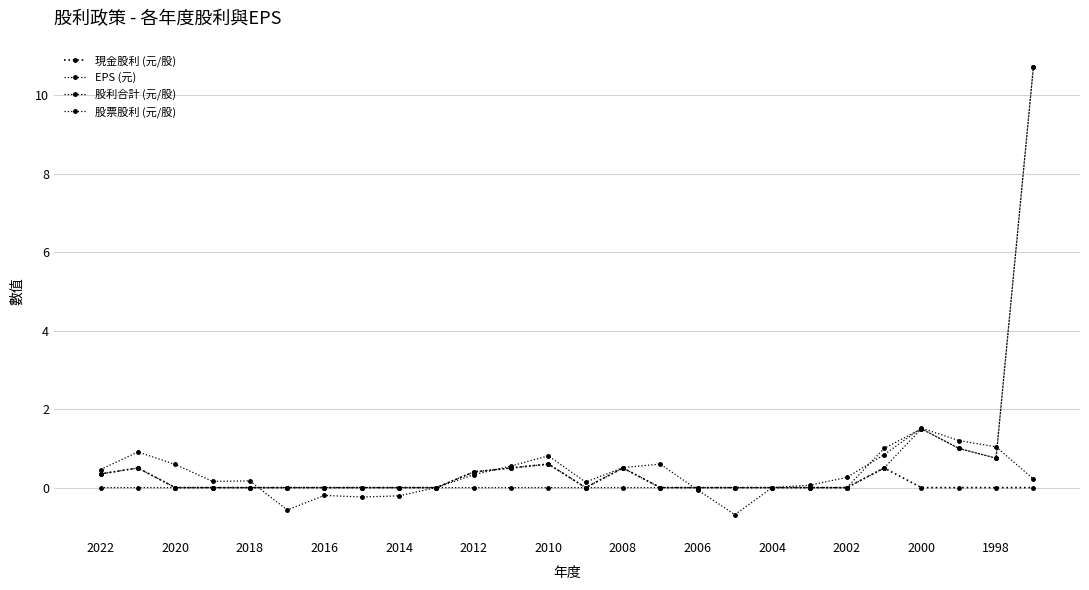

What is the value of the 現金股利 (元/股) point at the 13th from the left?

0.6